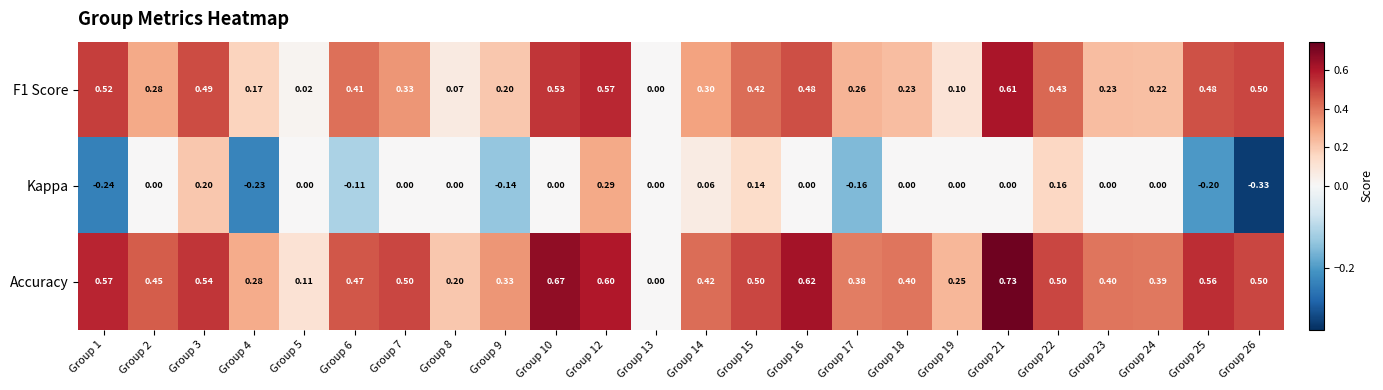

Between Group 6 and Group 15, which series saw the biggest shift?

Kappa